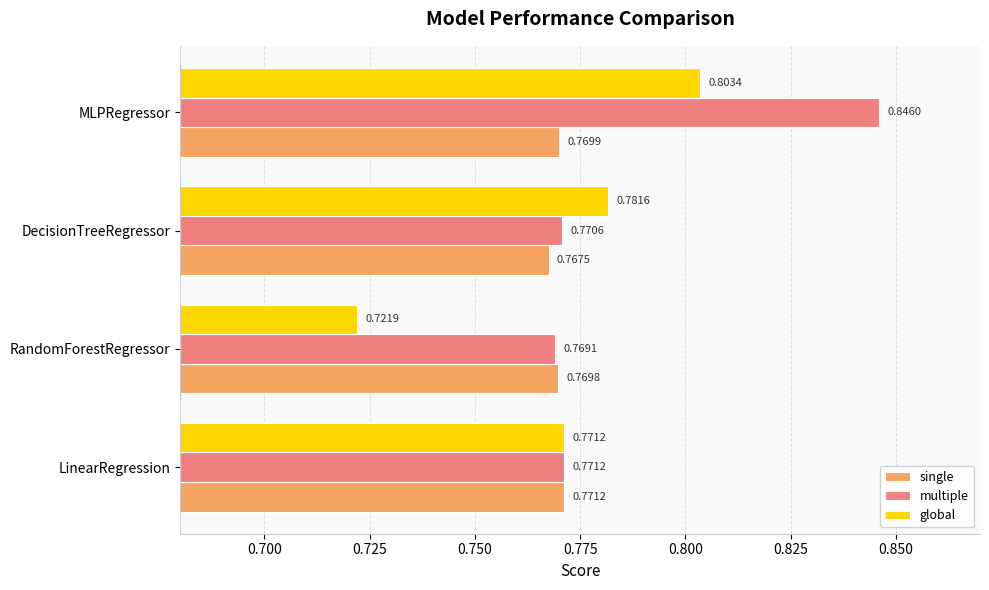

Which category has the highest value across all series?

MLPRegressor